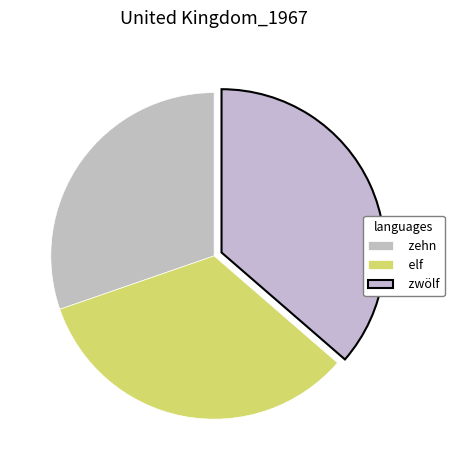

Count the number of slices in the pie.

3